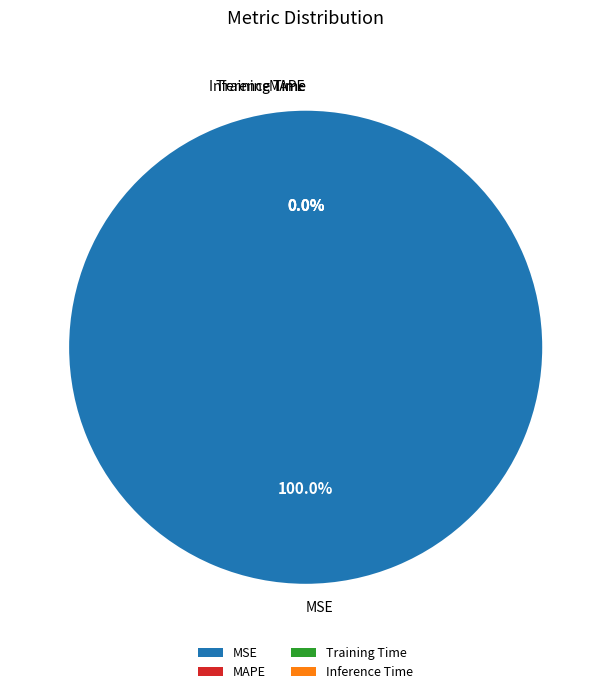

What is the smallest slice in the pie chart?

Training Time